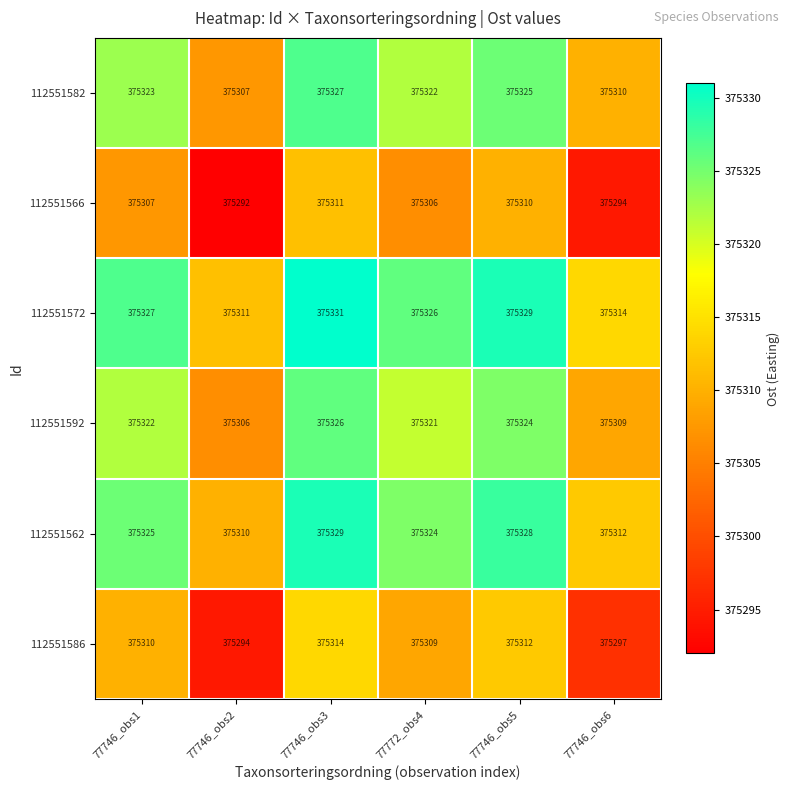

What is the difference between the maximum and minimum values in the 112551582 series?

20